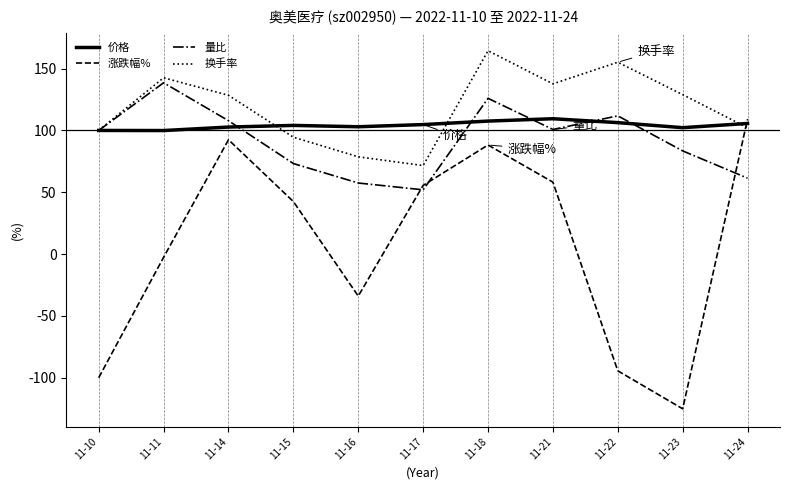

What is the sum of the 量比 values at 11-16 and 11-17?

109.4